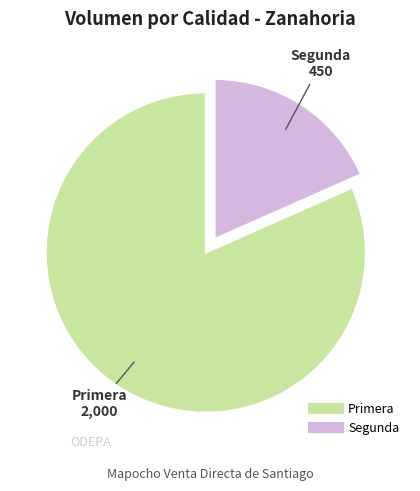

Do Segunda and Primera together represent more than half of the pie?

Yes